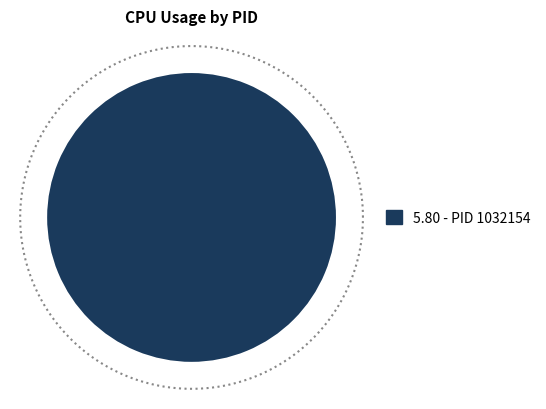

Does any single category account for the majority?

Yes